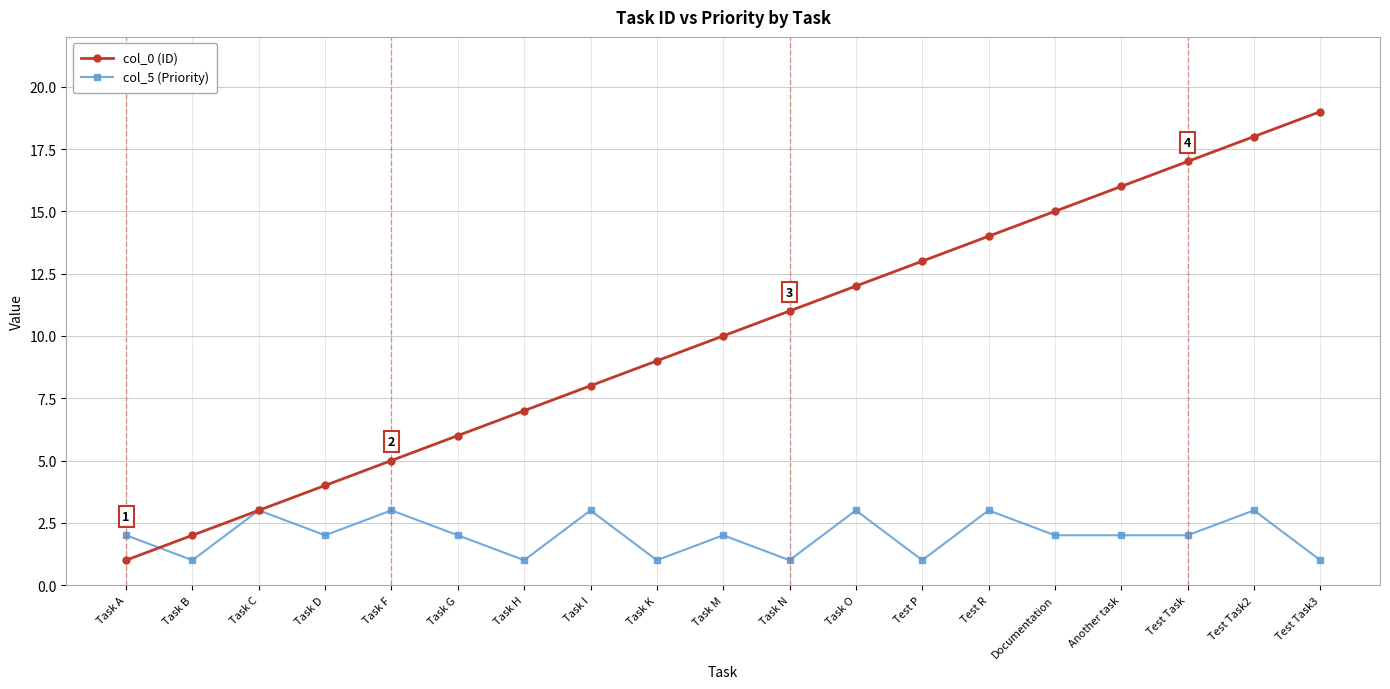

What is the highest value of the col_5 (Priority) series?

3